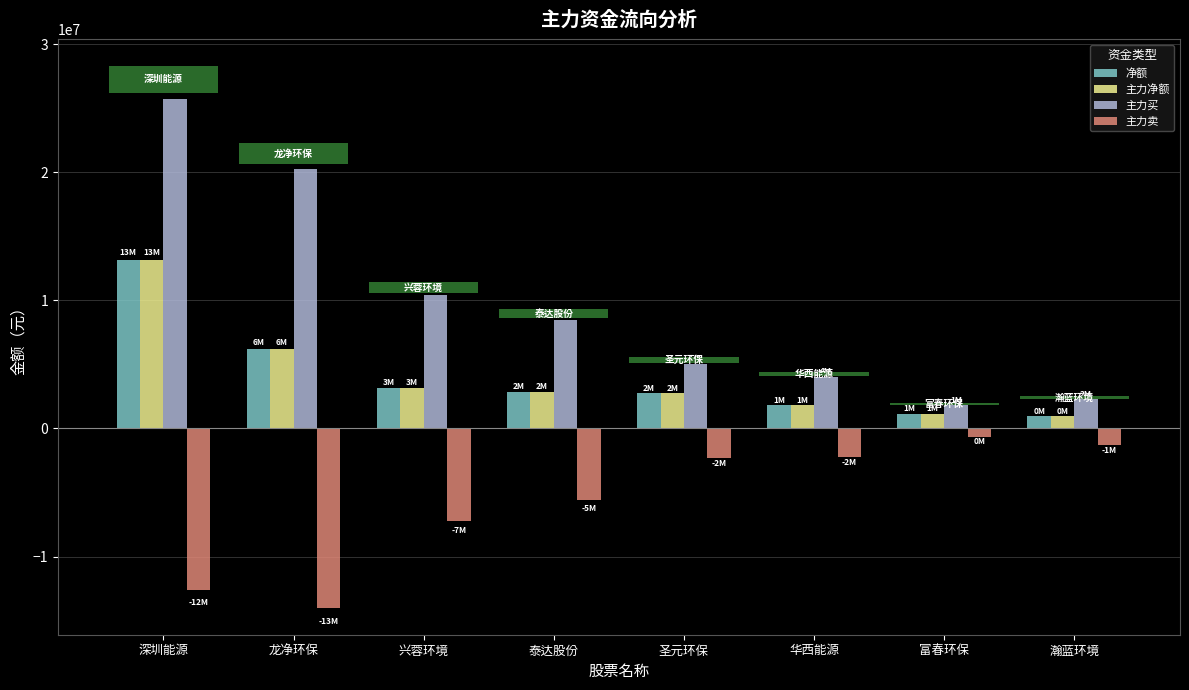

What are all the series names shown in the legend?

净额, 主力净额, 主力买, 主力卖